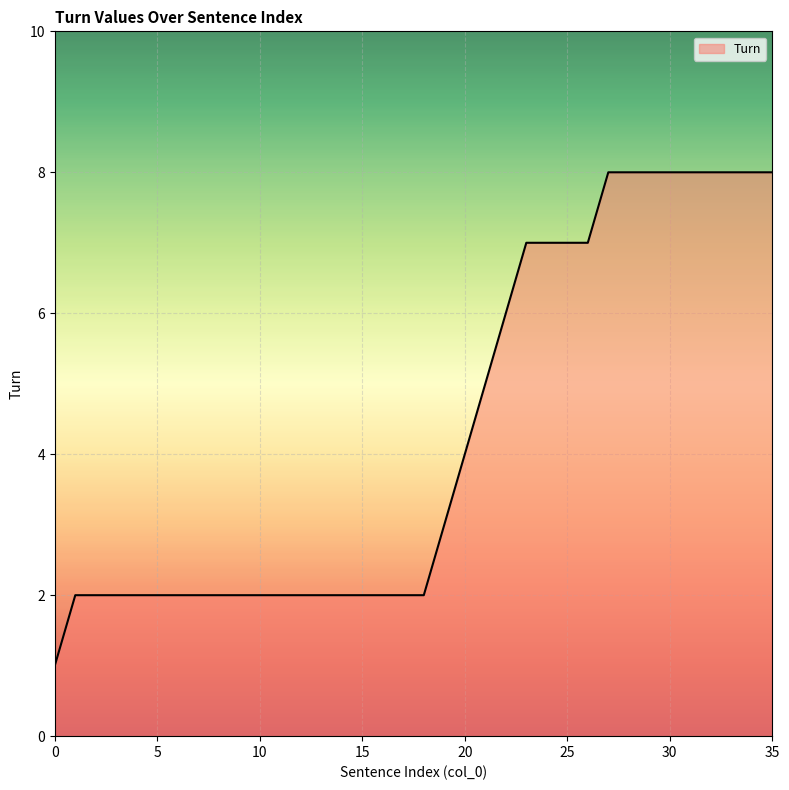

What is the minimum value shown in the chart?

1